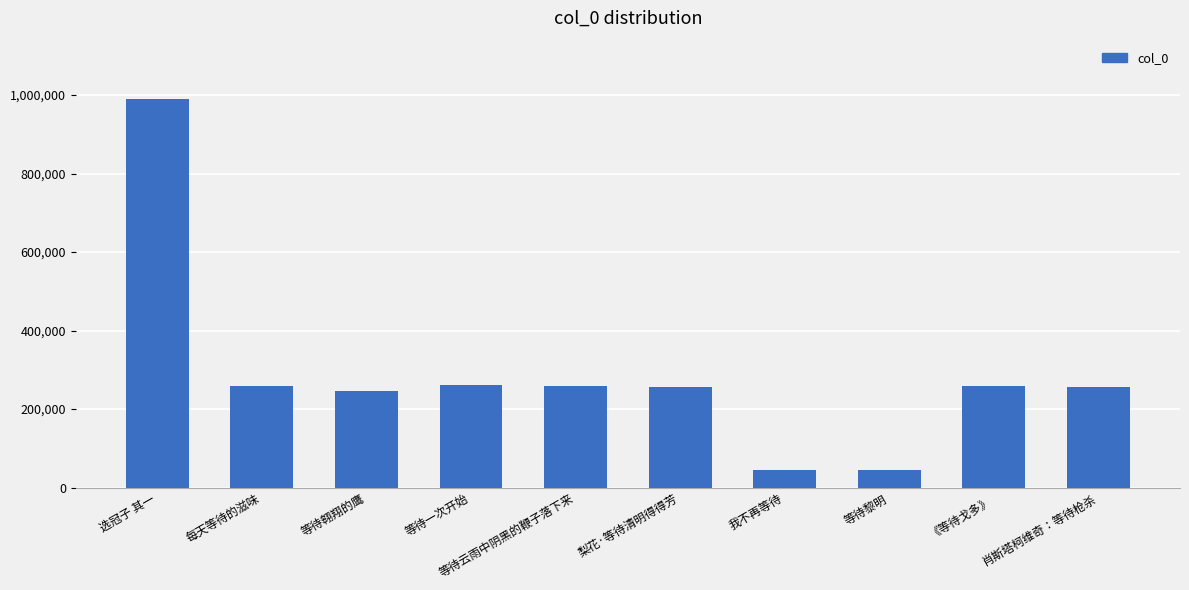

The chart shows a value of 445173 at 等待一次开始. True or false?

False